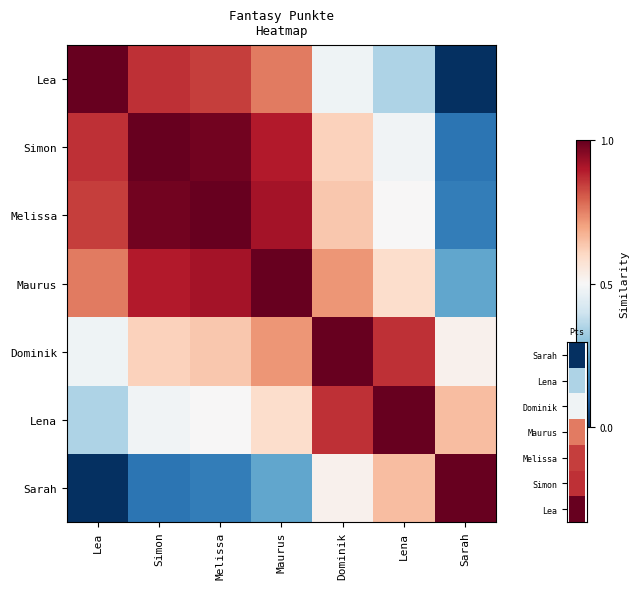

Where is Lea nearest to the value 0?

Sarah